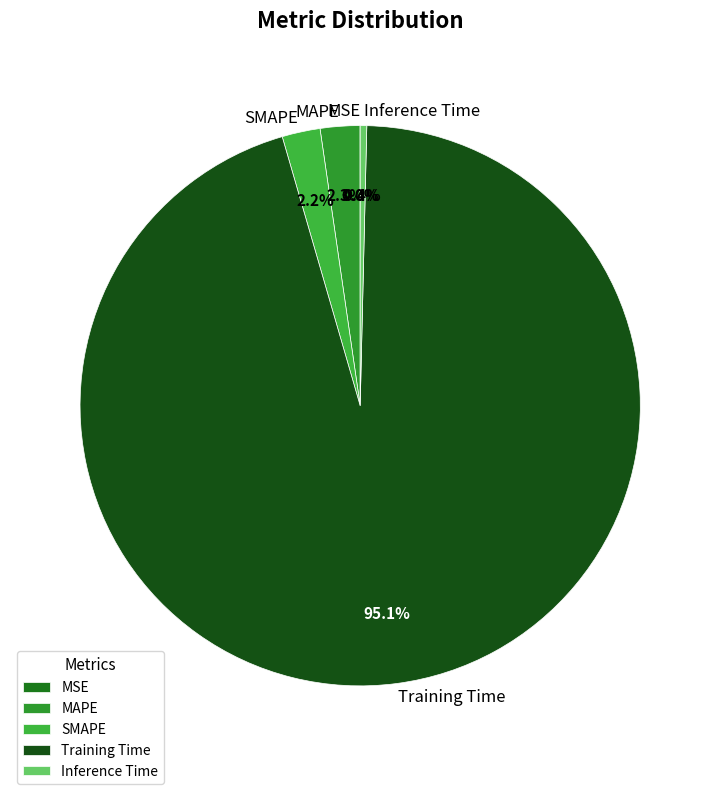

True or false: MAPE accounts for 14% of the total.

False